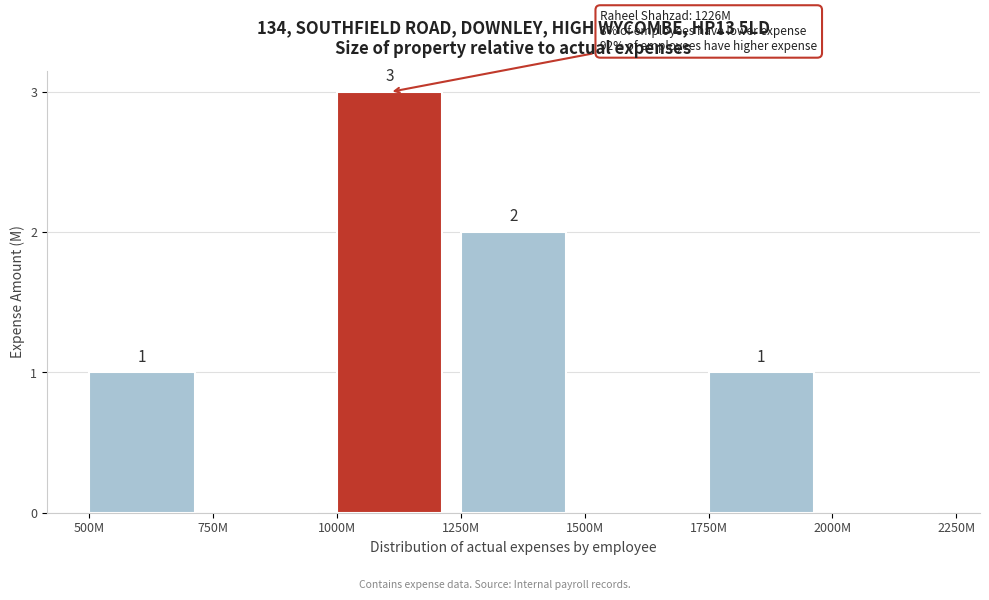

Reading right to left, extract all data points from this chart.

2000M=0	1750M=1	1500M=0	1250M=2	1000M=3	750M=0	500M=1